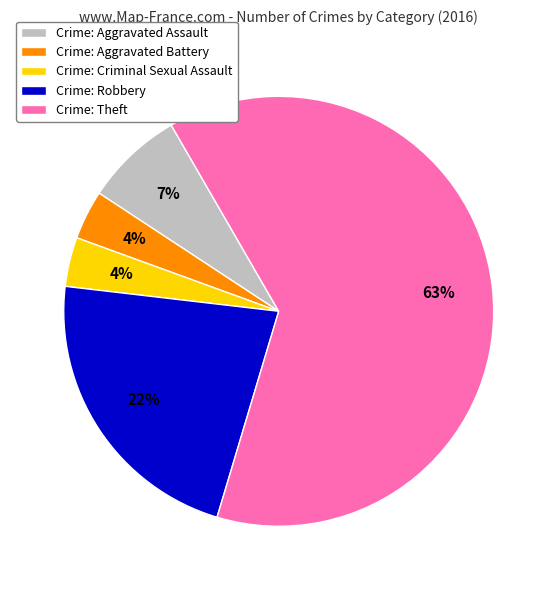

Between Crime: Theft and Crime: Robbery, which is larger?

Crime: Theft